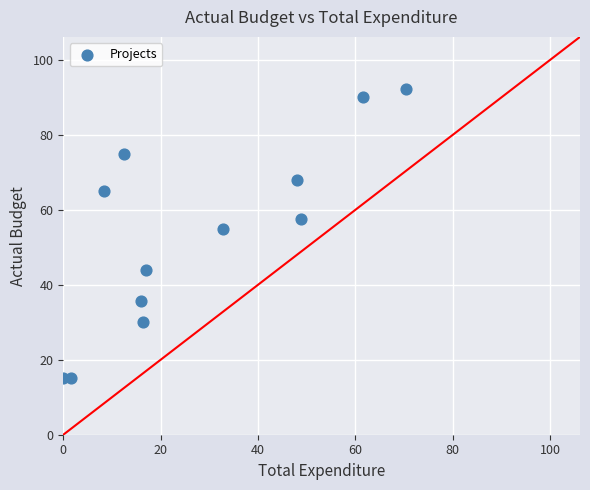

What is the average Y value?

53.5